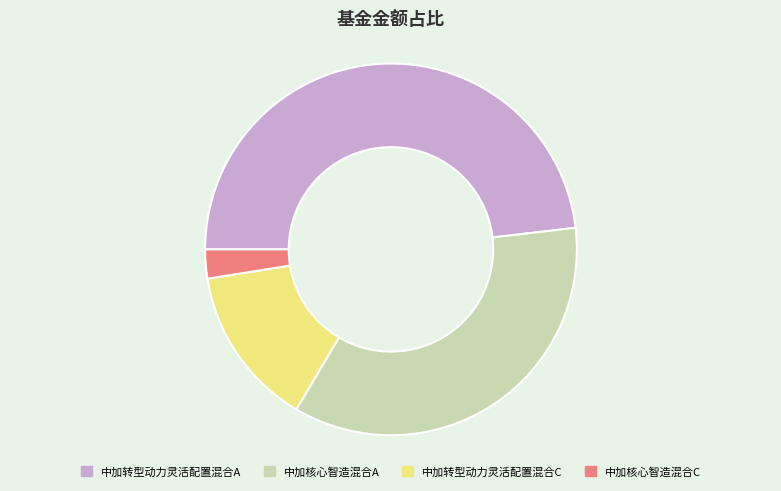

Does 中加转型动力灵活配置混合A represent more than half of the total?

No